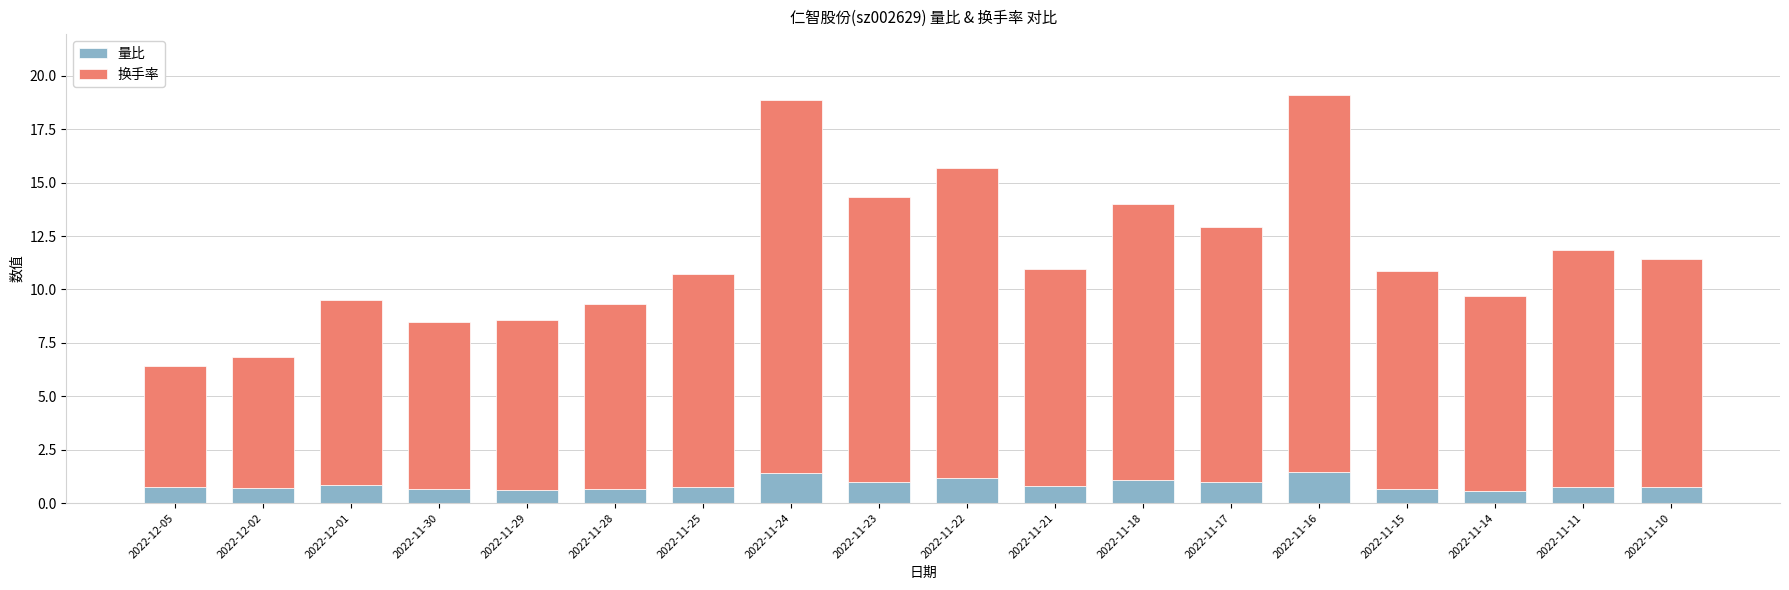

What is the difference between the maximum and second lowest values in the 量比 series?

0.8